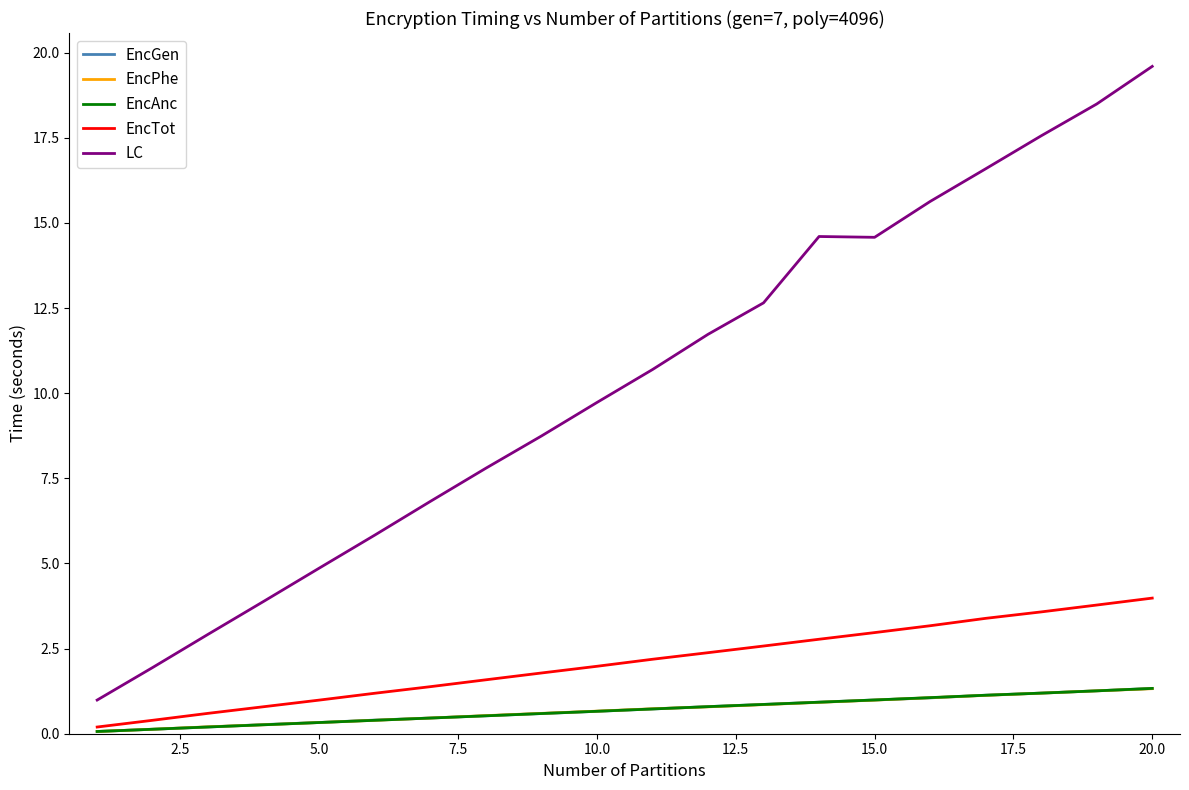

What is the sum of all EncAnc values?

13.9